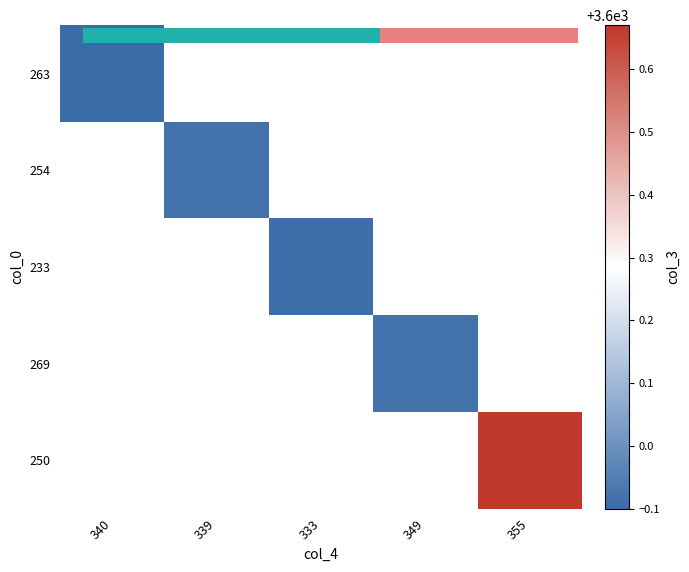

Is the value of 269 at 355 greater than the value of 250 at 355?

No